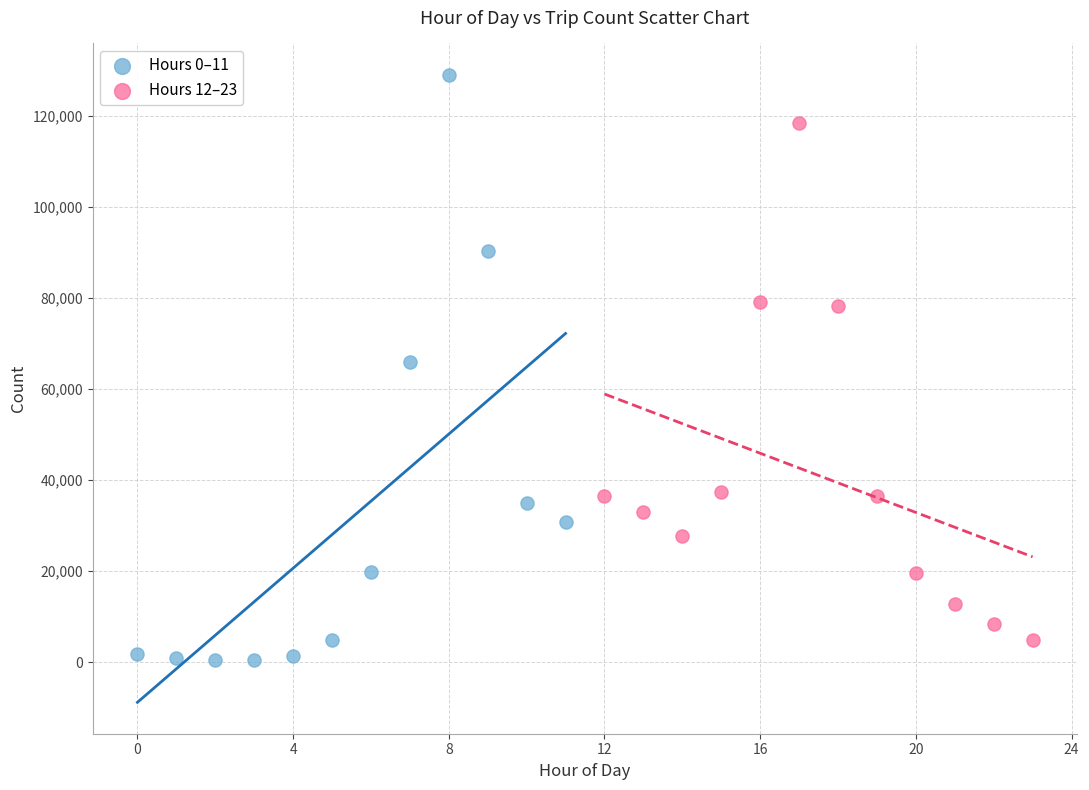

Which series has the largest Y range (max minus min)?

Hours 0–11